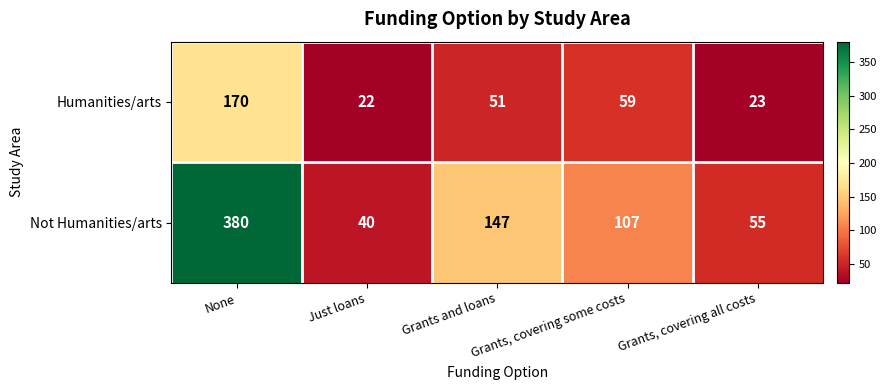

Where does the Humanities/arts series first go above 51?

None